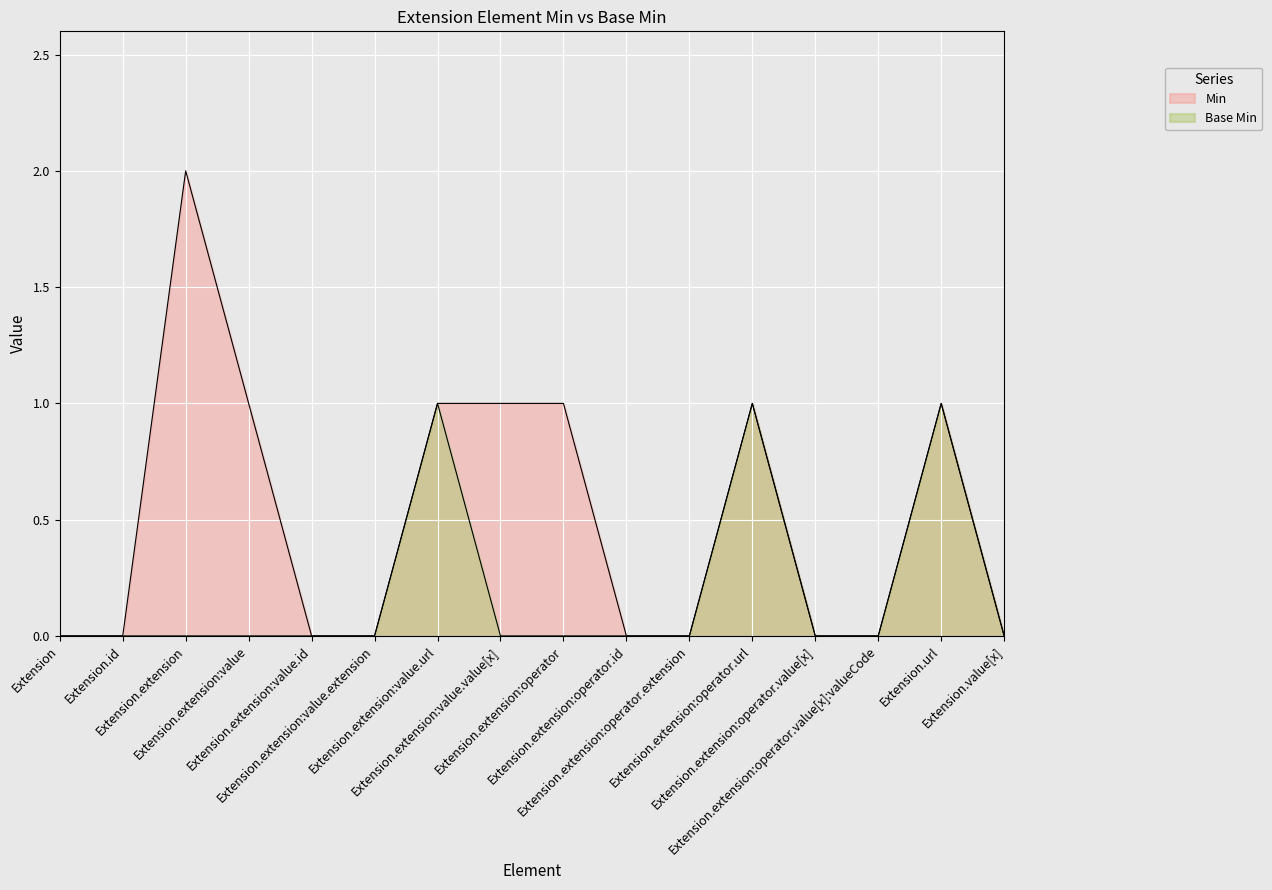

What is the sum of all Base Min values?

3